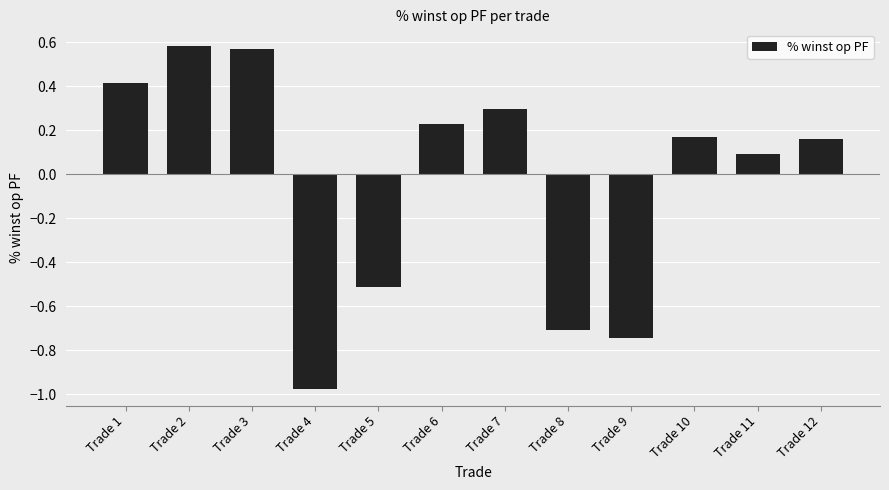

Which has a higher value, Trade 6 or Trade 9?

Trade 6